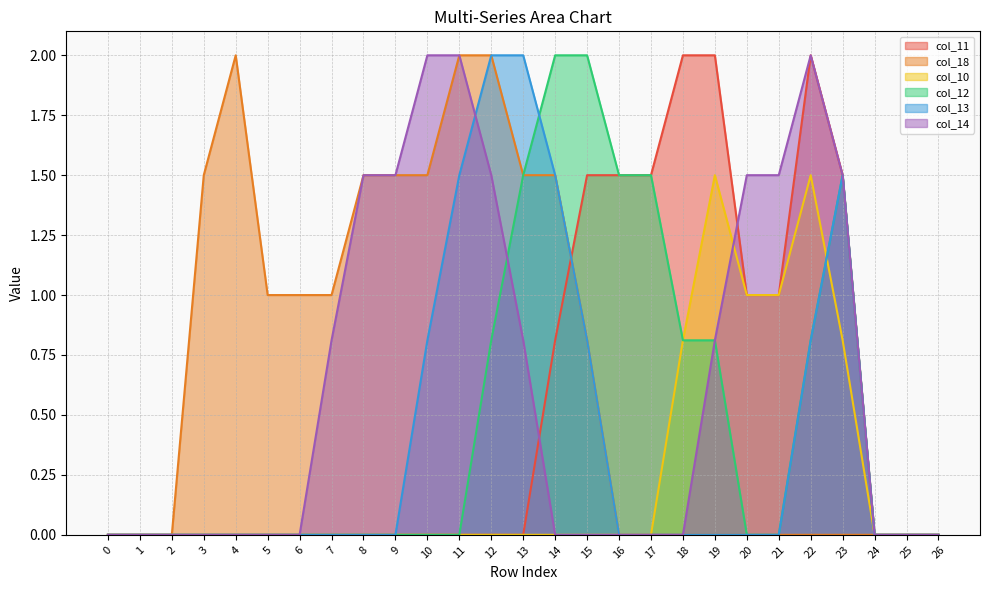

How many lines are shown in the chart?

6